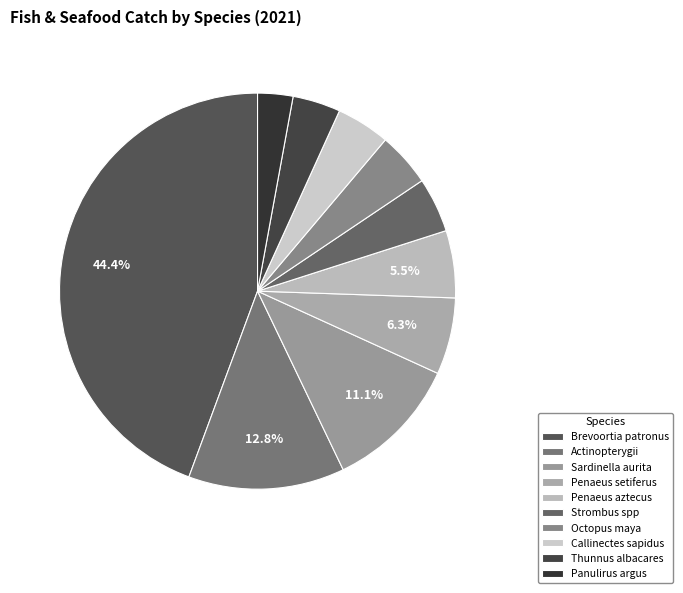

What is the smallest slice in the pie chart?

Panulirus argus